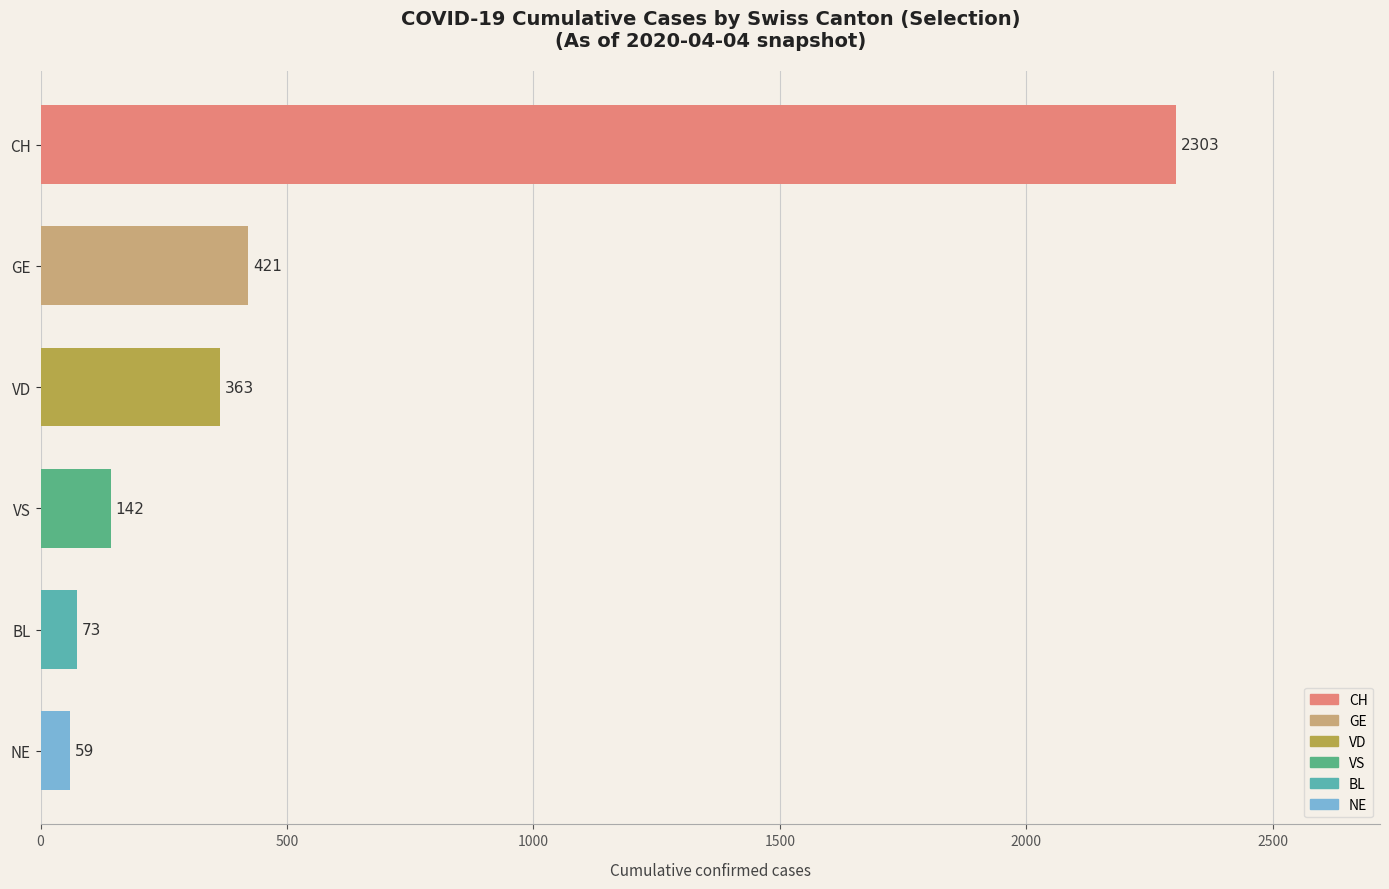

How many series are shown in this chart?

1